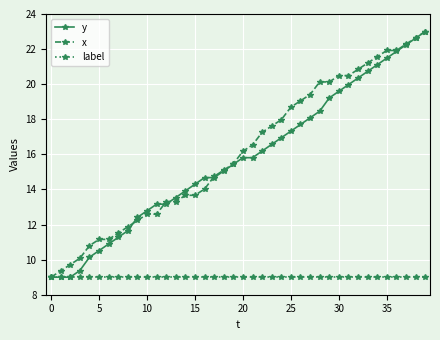

What is the smallest value displayed?

9.0